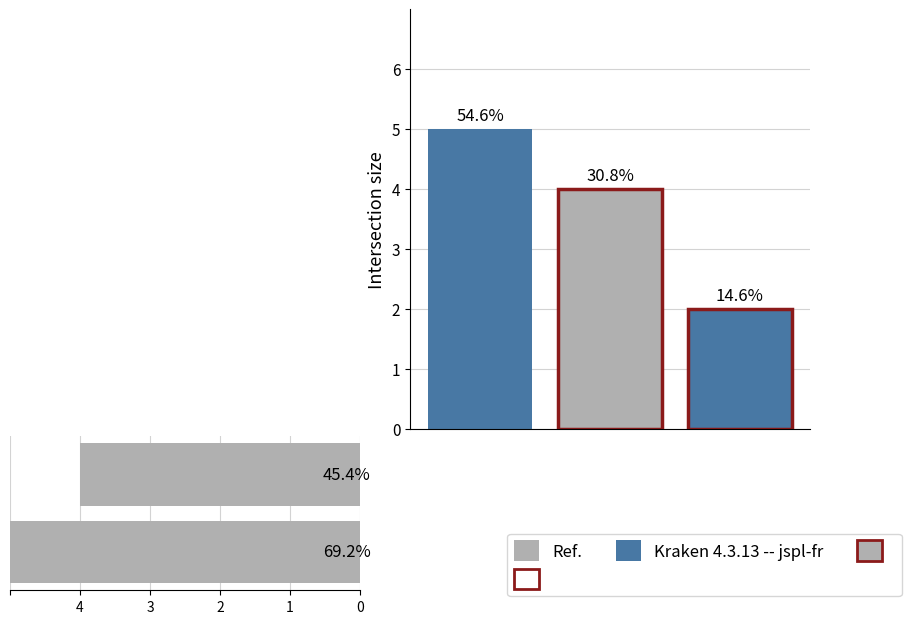

Approximately how many times larger is the value at 3 compared to 4?

1.2